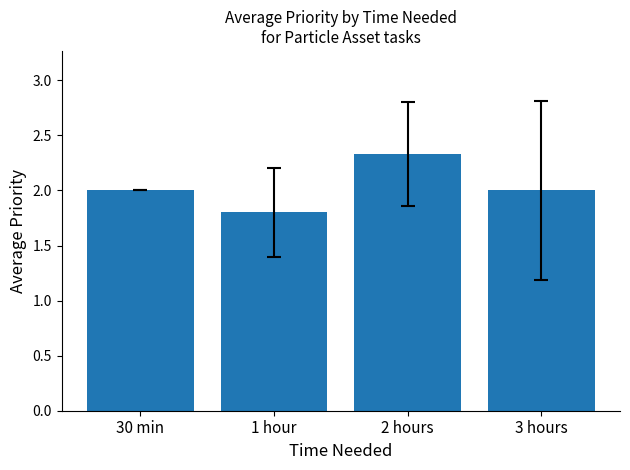

Which label corresponds to the largest value in the chart?

2 hours